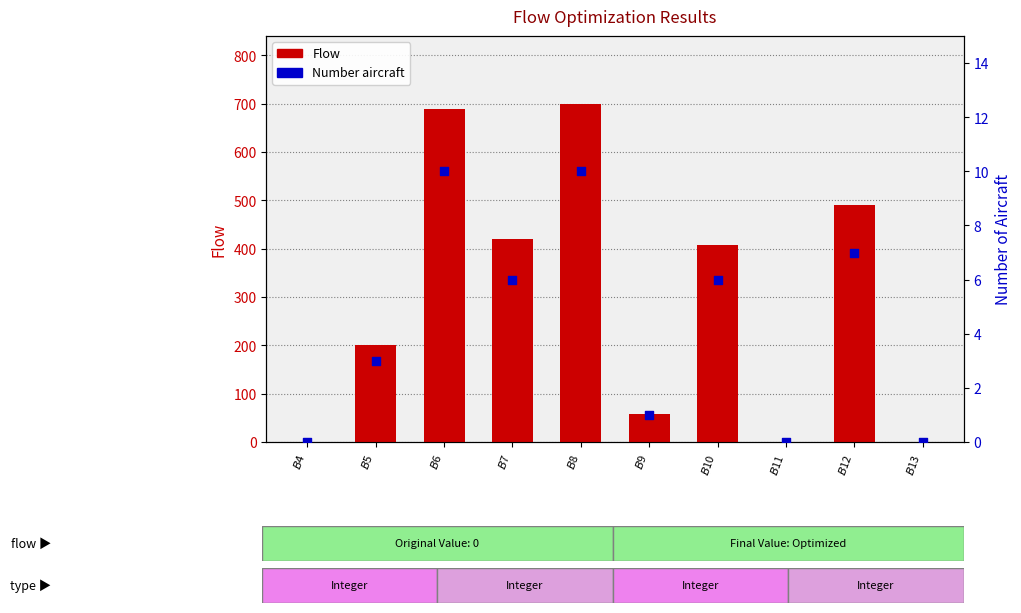

Which series reaches the maximum Y coordinate?

Flow